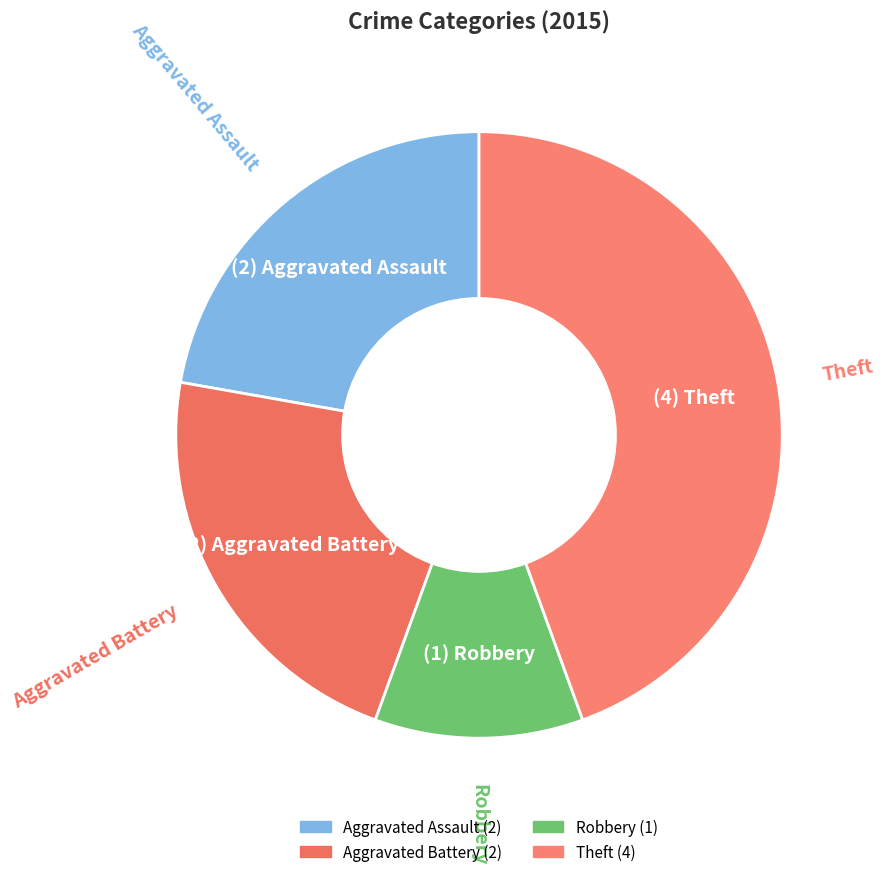

Which slice is the largest?

Theft